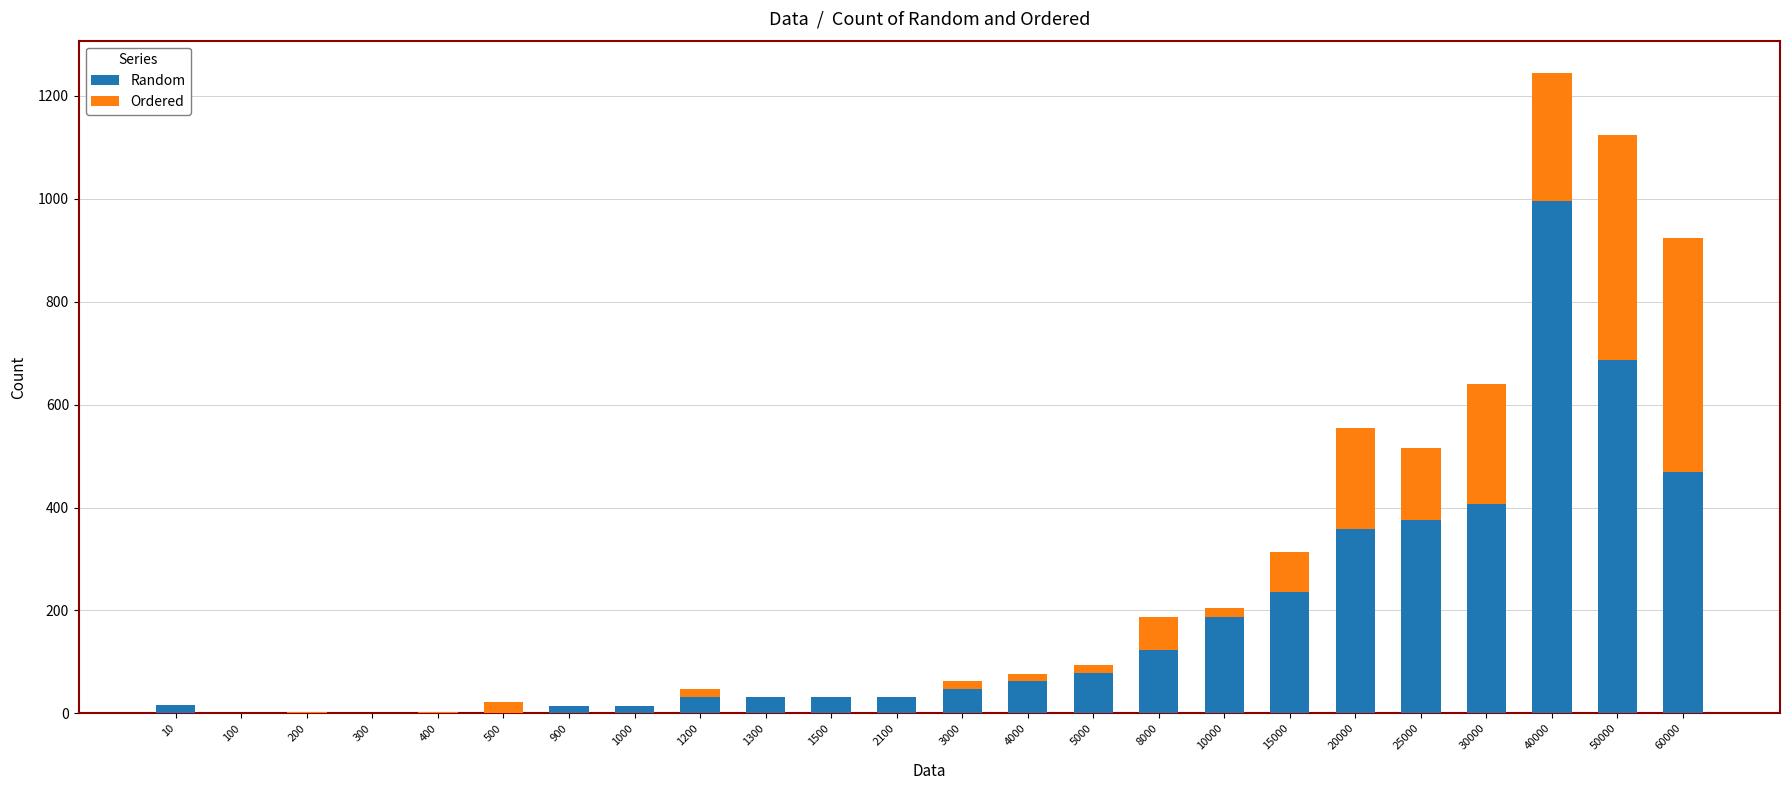

What are all the series names shown in the legend?

Random, Ordered